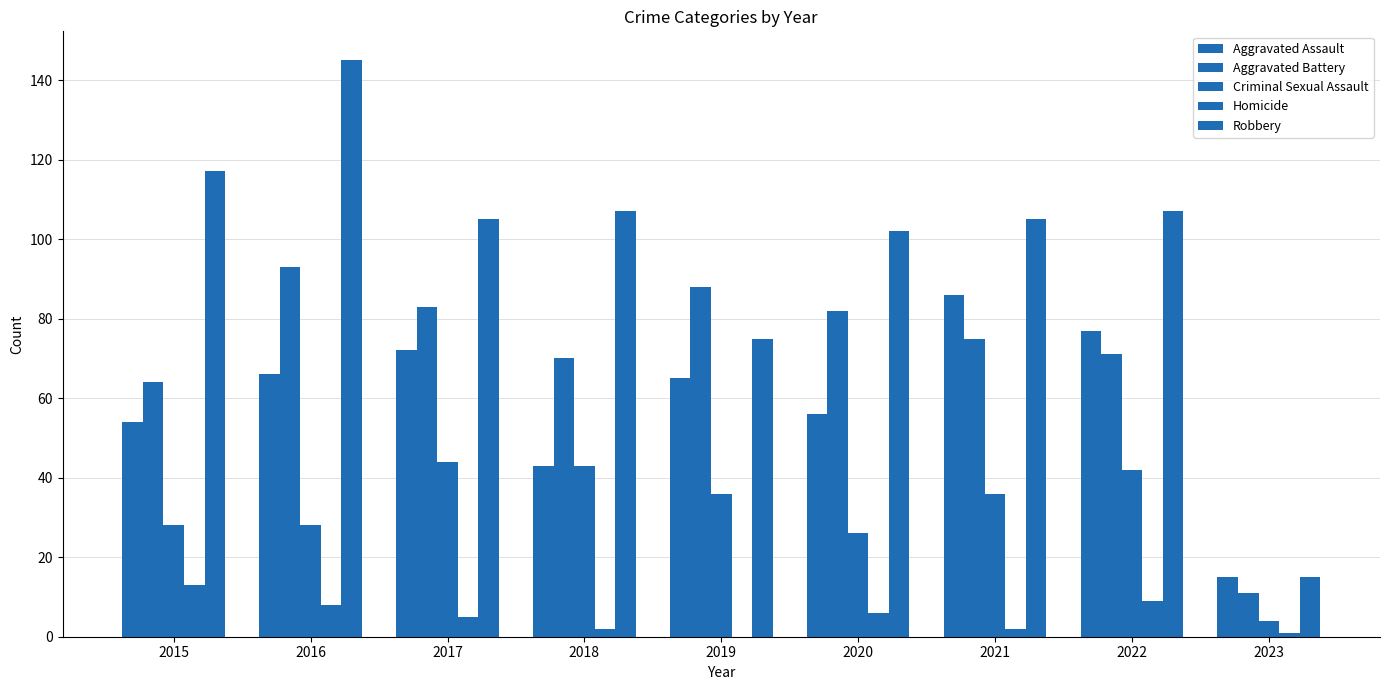

What is the difference between the Criminal Sexual Assault values at 2022 and 2017?

2